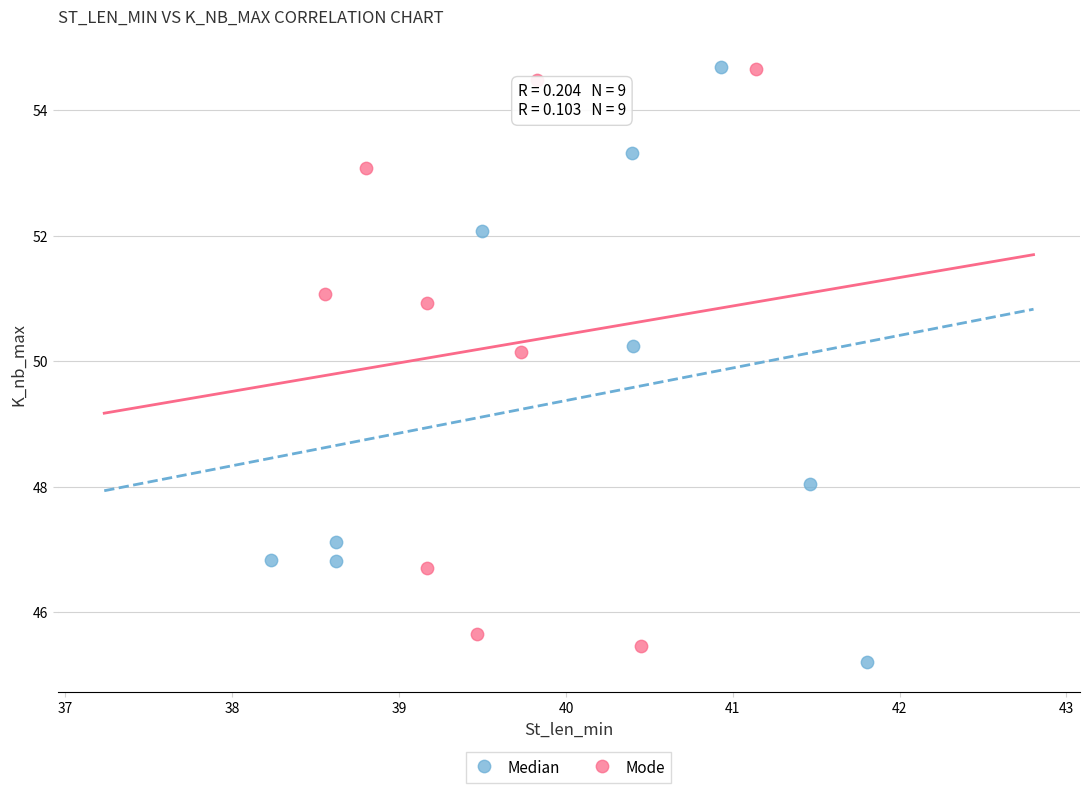

Which series has the widest spread of Y values?

Median